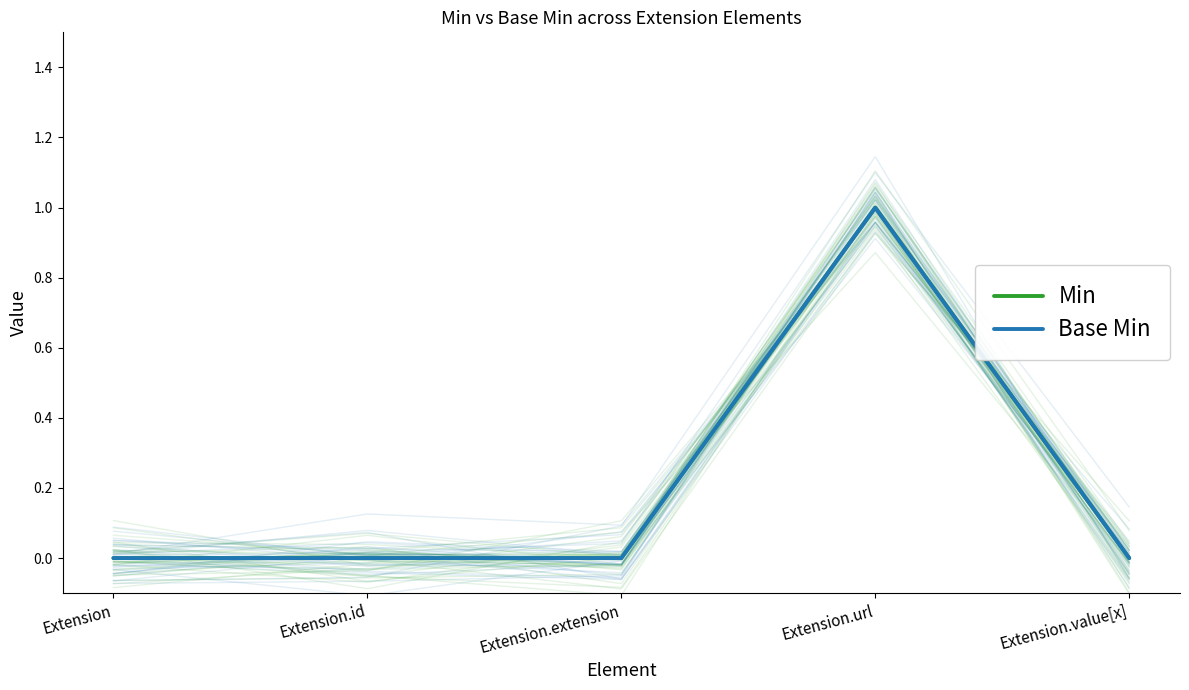

True or false: Base Min and Min intersect in this chart.

False